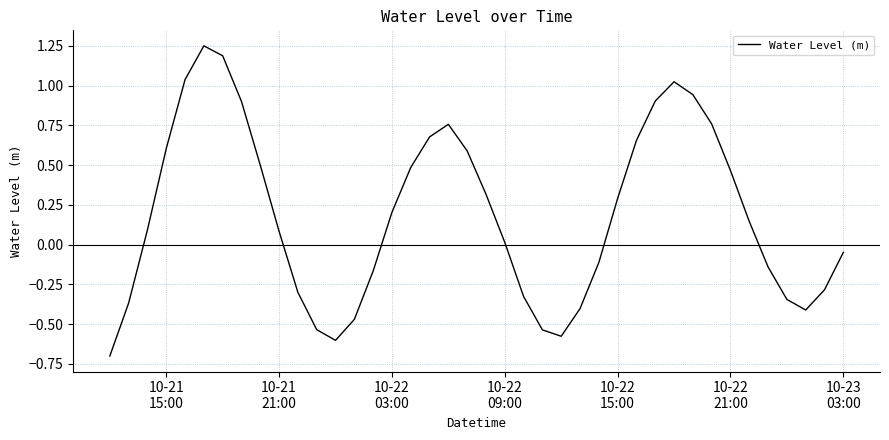

What is the difference between the maximum and minimum values?

1.9